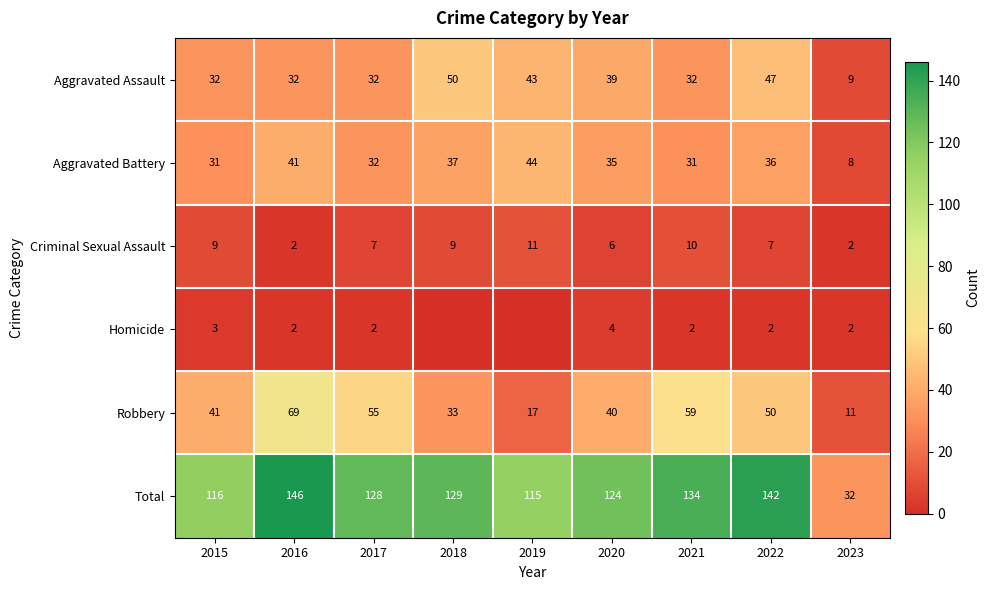

Rank the series at 2015 from highest to lowest value.

Total, Robbery, Aggravated Assault, Aggravated Battery, Criminal Sexual Assault, Homicide